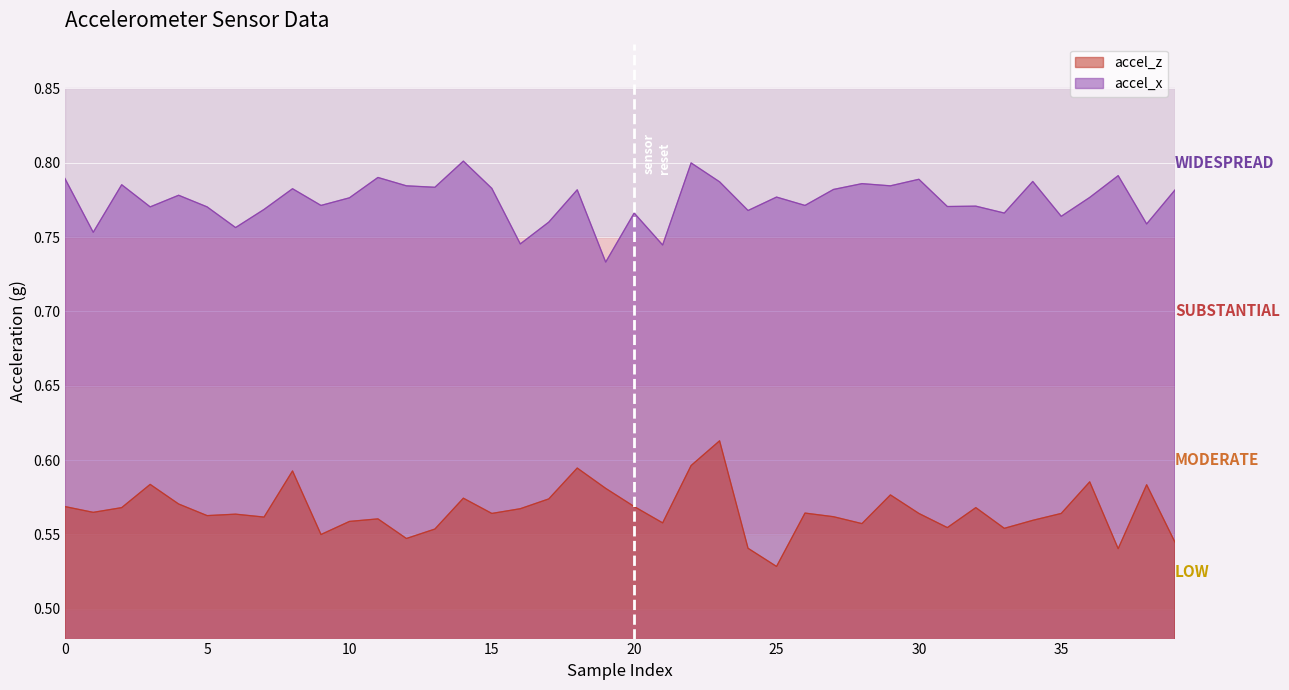

Which category has the highest value across all series?

14